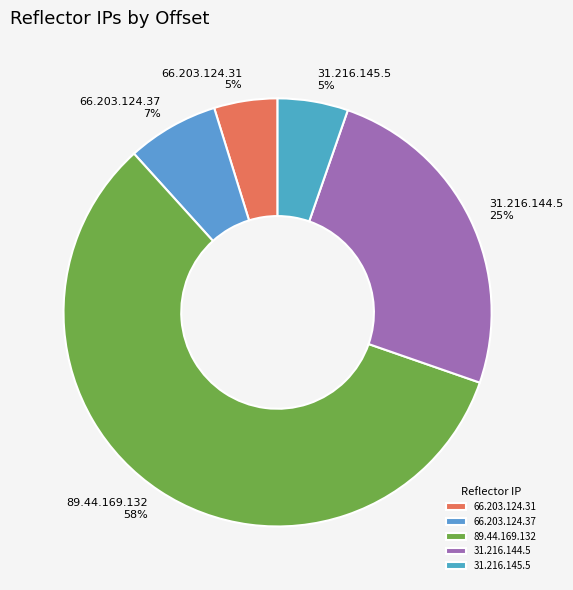

How many slices are in this pie chart?

5